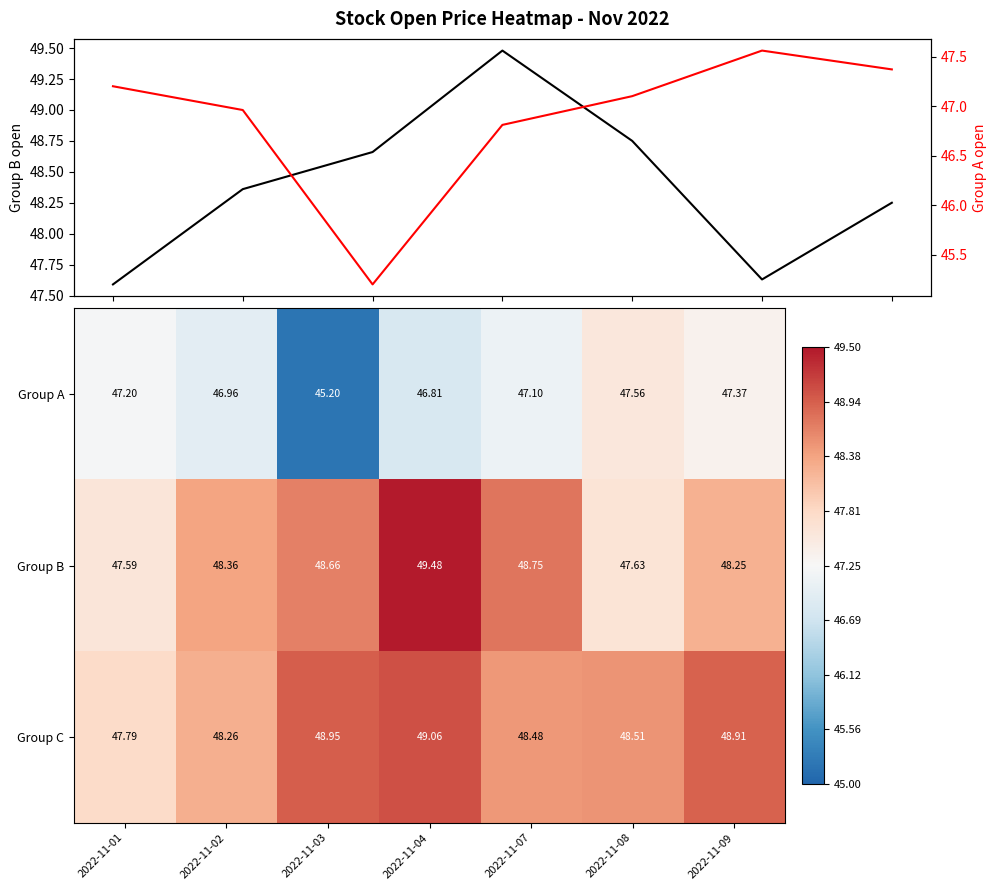

Which has a higher value, 2022-11-07 or 2022-11-03?

2022-11-07